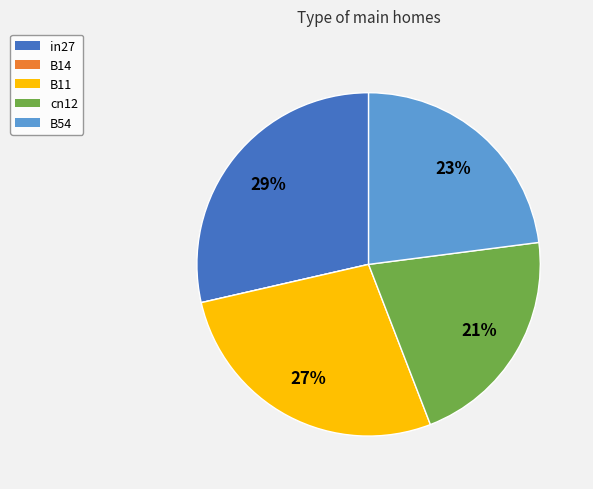

What is the largest slice in the pie chart?

in27